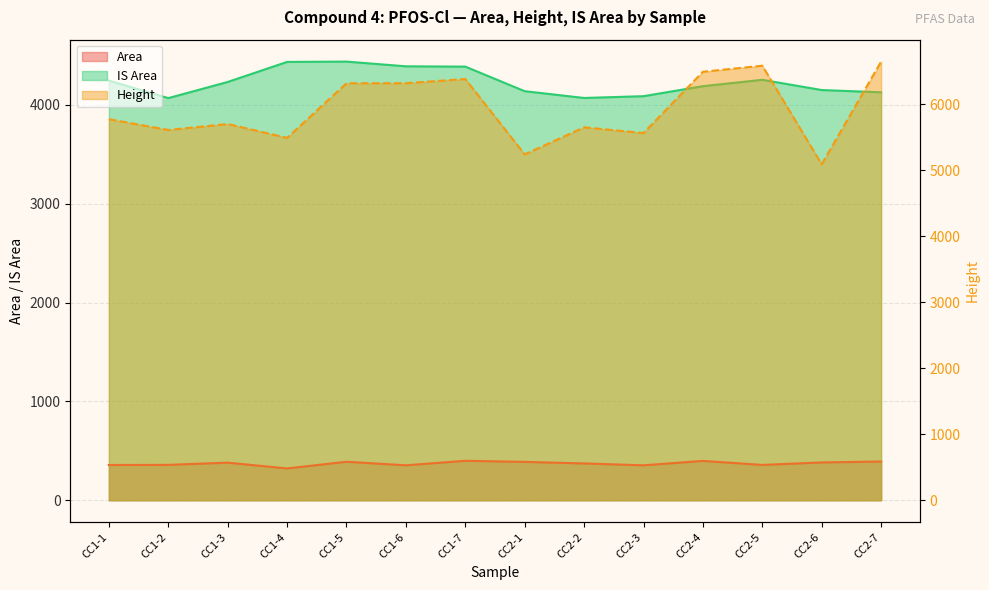

Between CC2-3 and CC2-5, which series saw the biggest shift?

Height